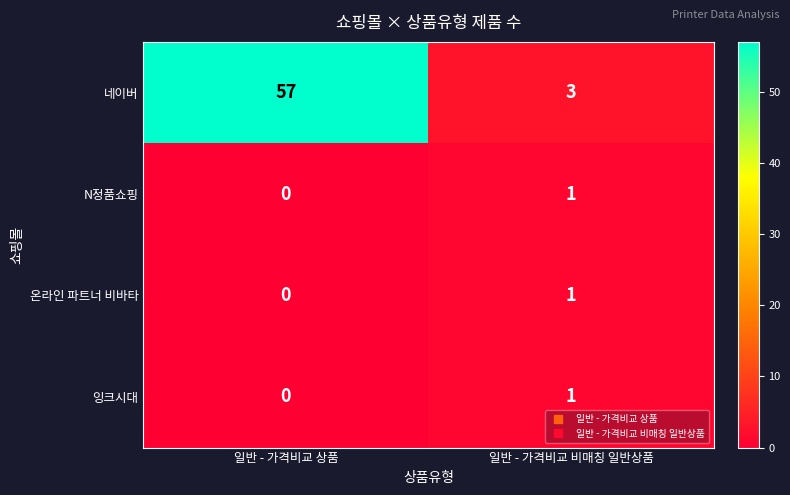

What is the difference between the highest and lowest values at 일반 - 가격비교 비매칭 일반상품?

2